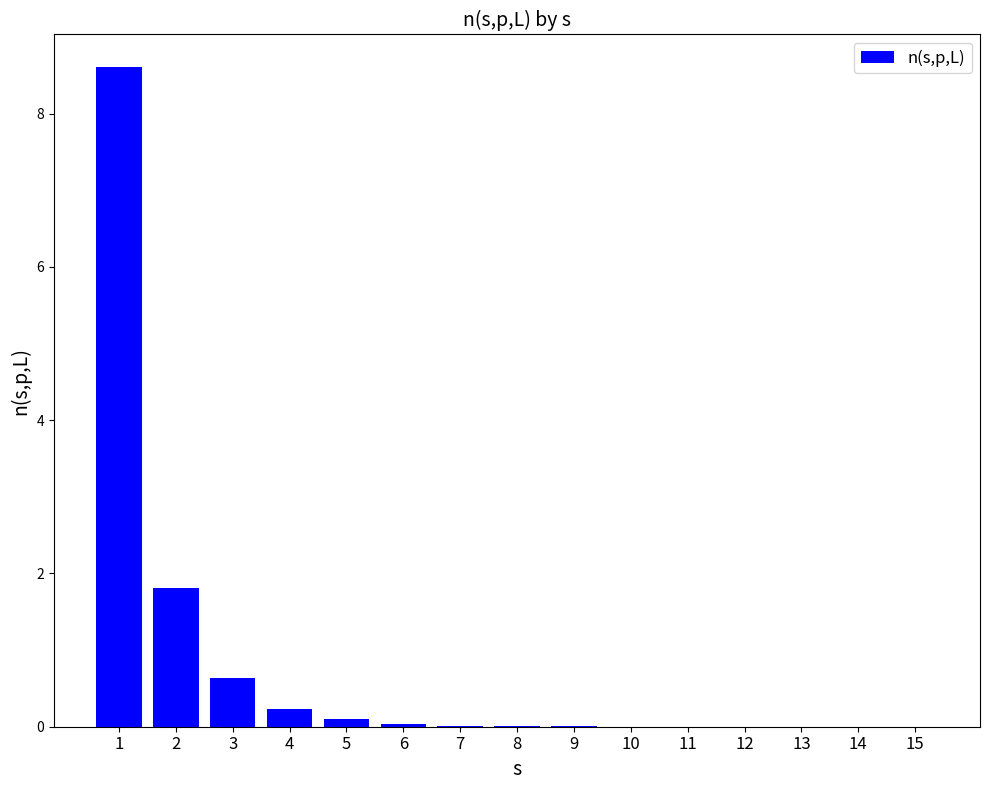

The chart shows a value of 0.2 at 4. True or false?

True